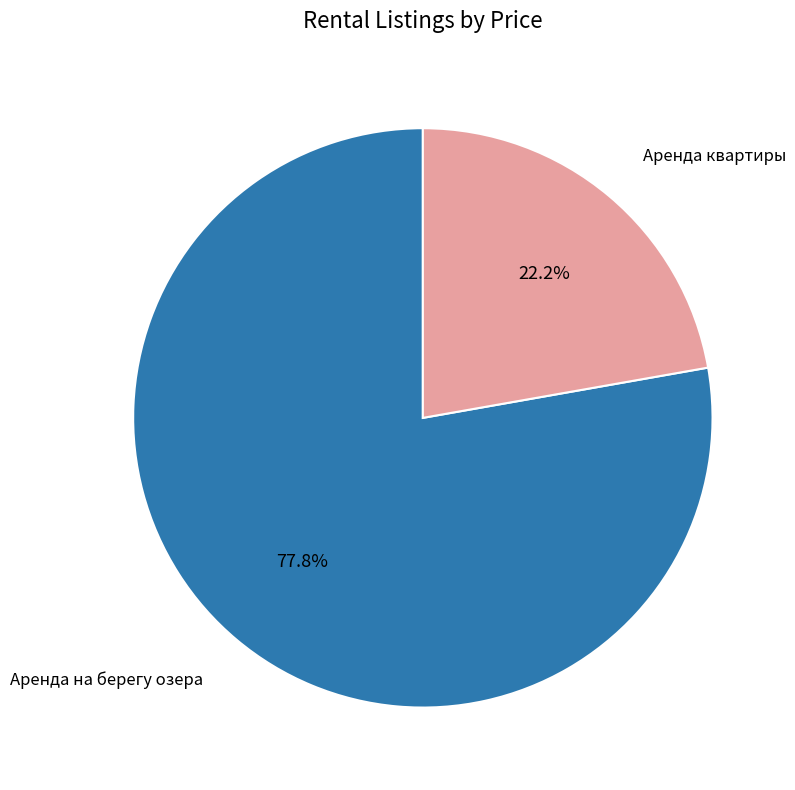

Is there a majority slice in this chart?

Yes